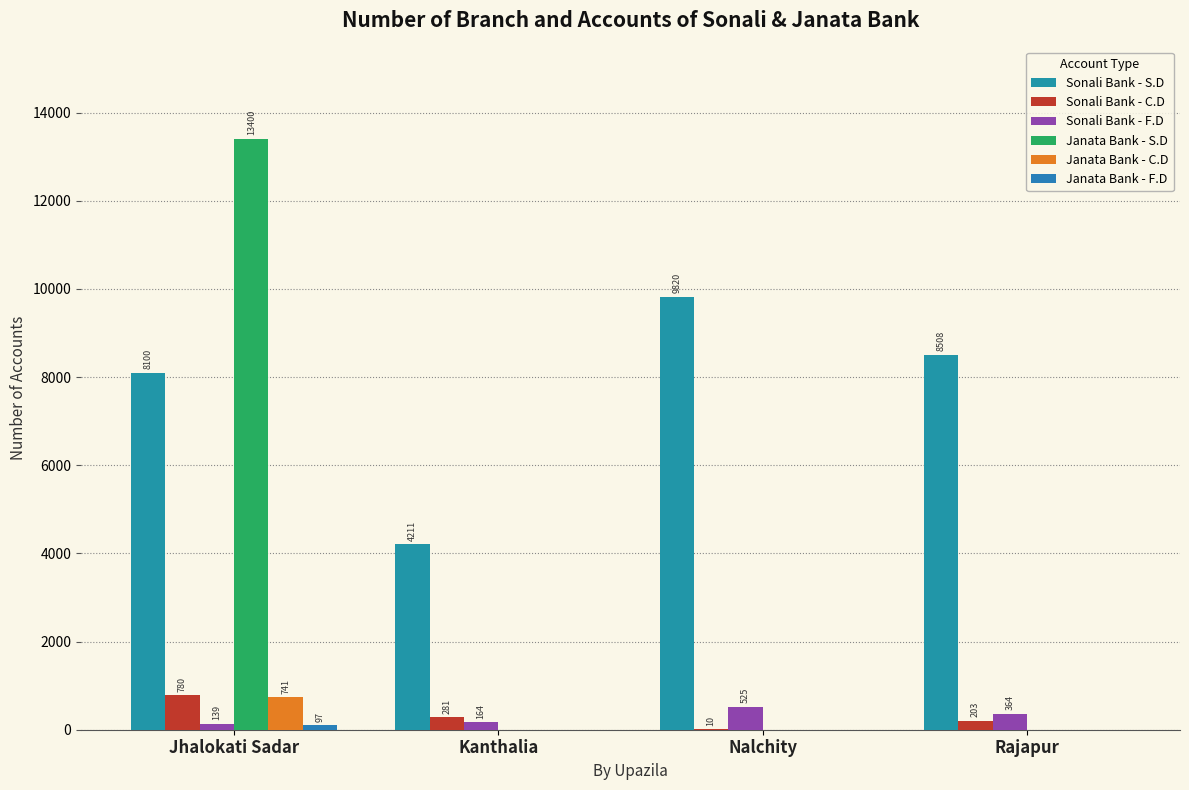

How many positive values does the Janata Bank - C.D series have?

1